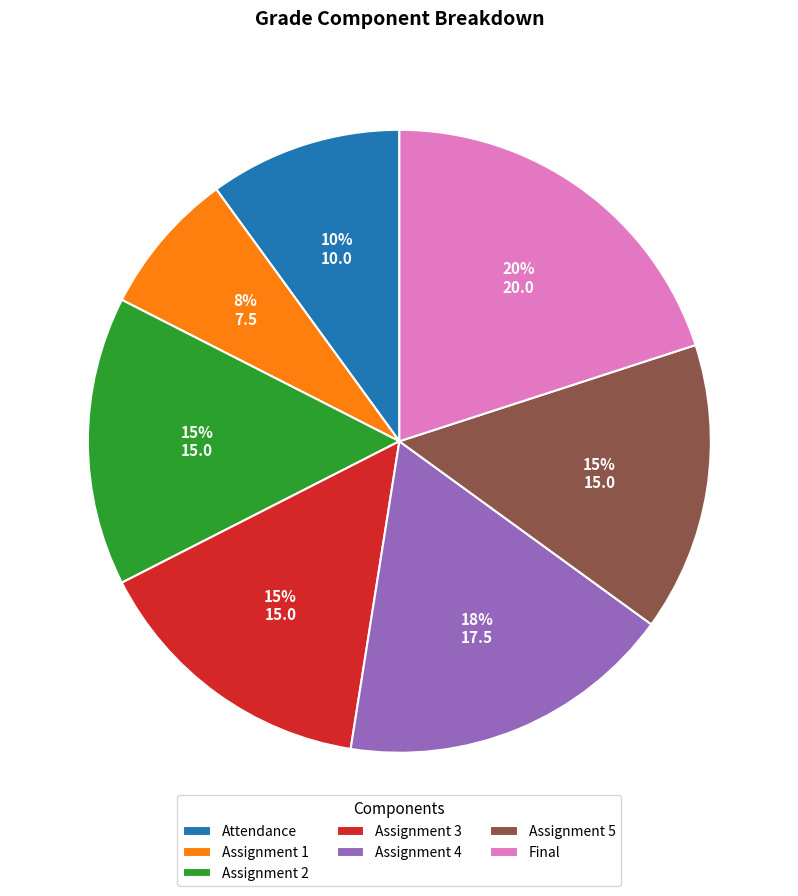

Is the sum of Assignment 4 and Assignment 5 greater than half?

No